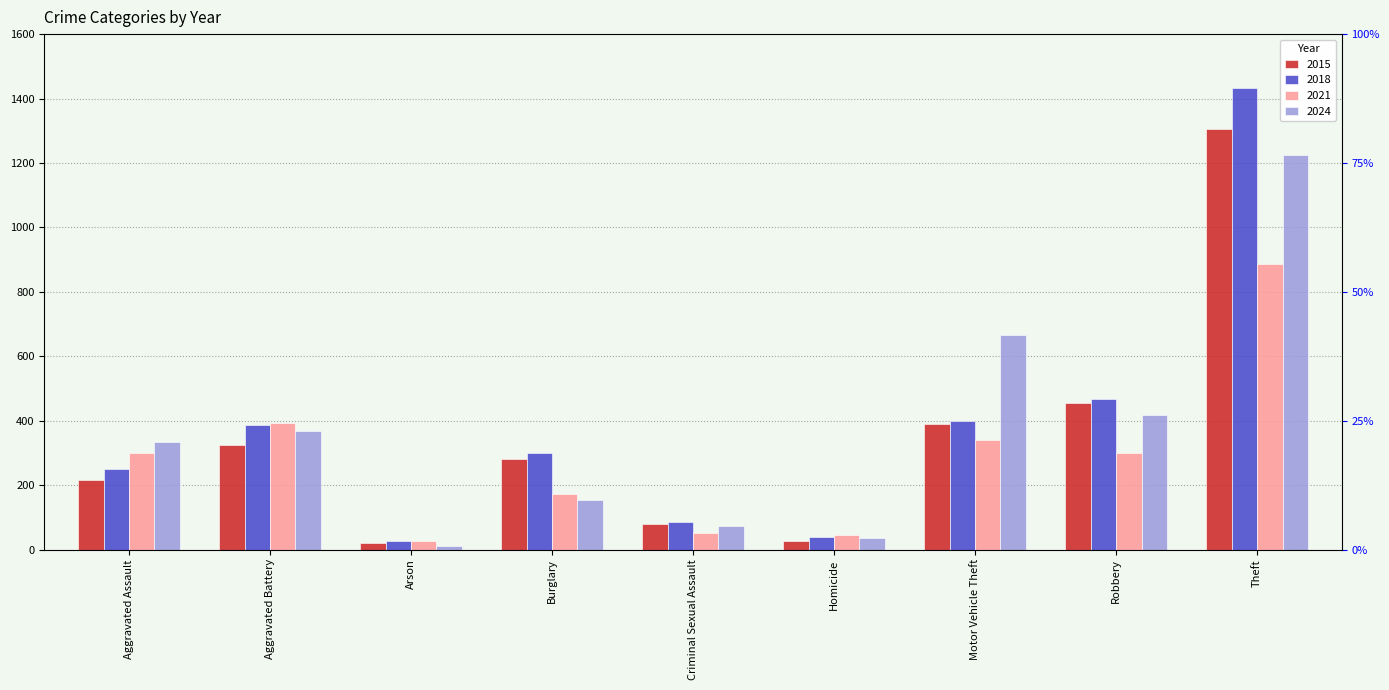

What is the total value across all series at Aggravated Assault?

1101